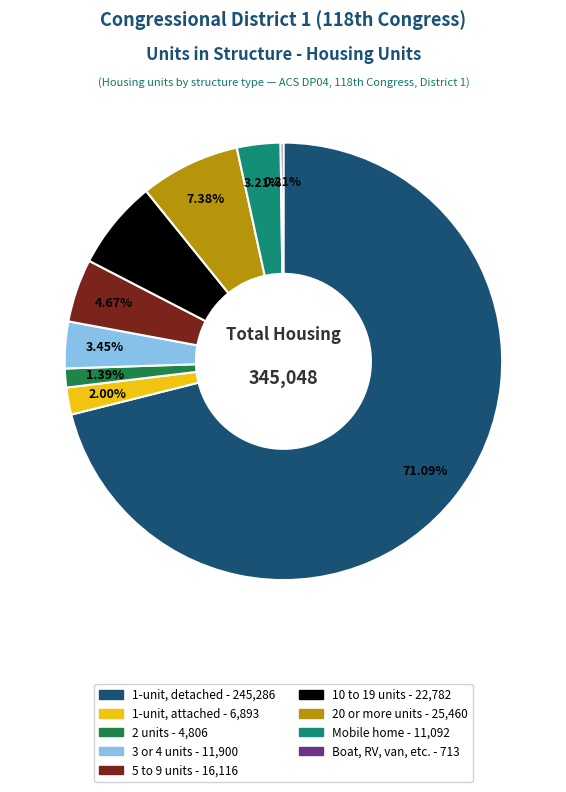

What percentage is the 10 to 19 units slice, to the nearest percent?

7%